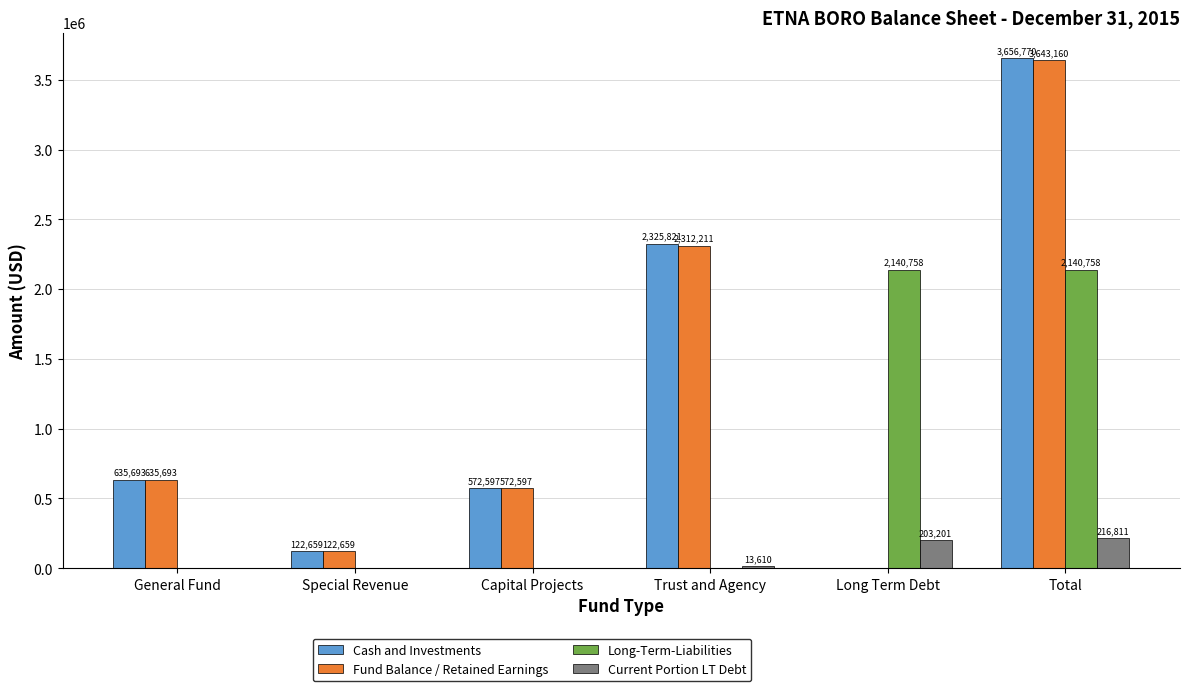

Between Capital Projects and Trust and Agency, which series saw the biggest shift?

Cash and Investments